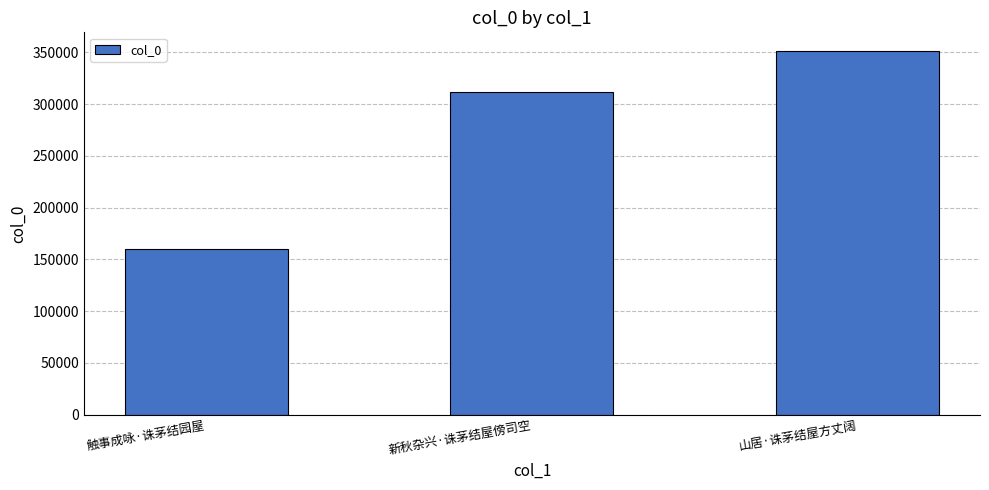

What is the difference between the maximum and minimum values?

191431